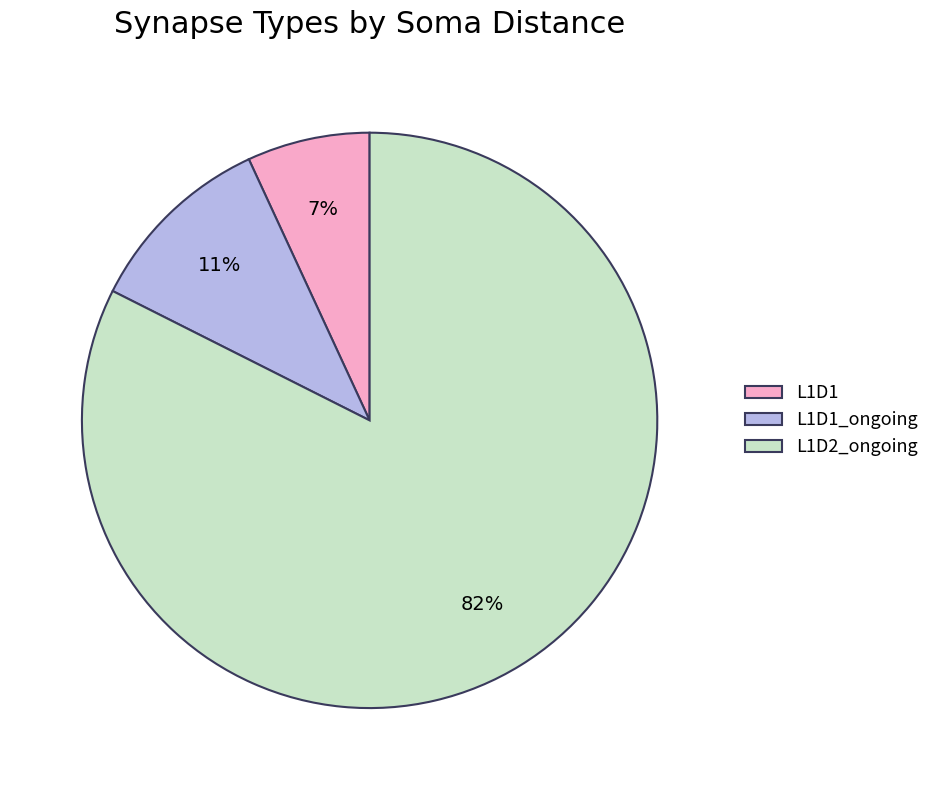

How many segments does this pie chart have?

3